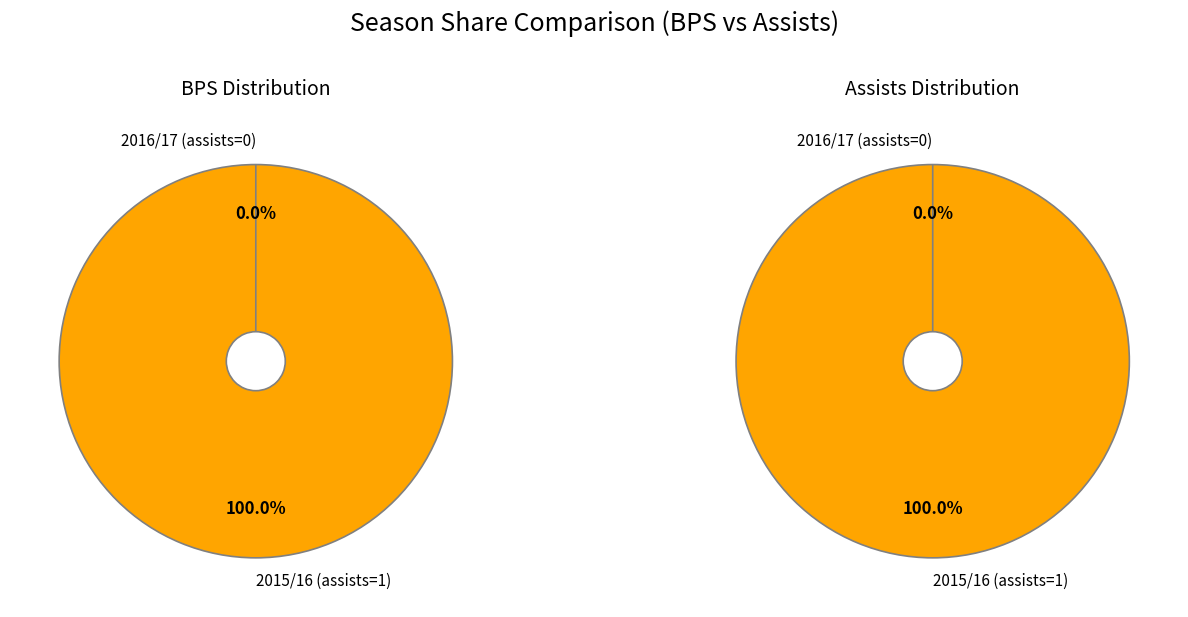

To the nearest percent, what portion does 2015/16 (assists=1) represent?

100%